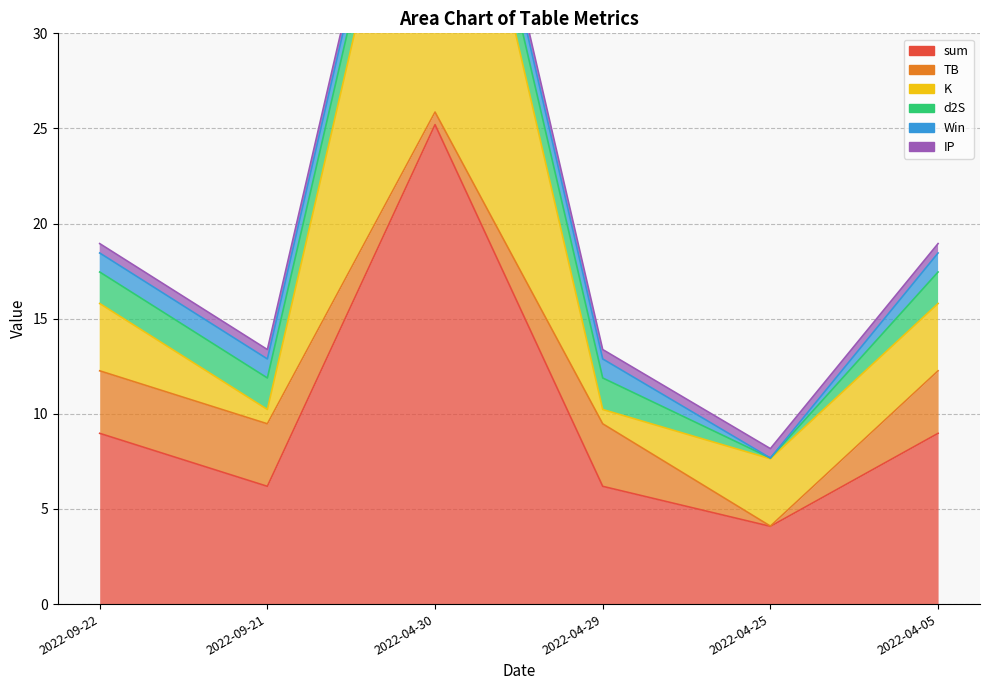

Which series has the largest total across all categories?

sum